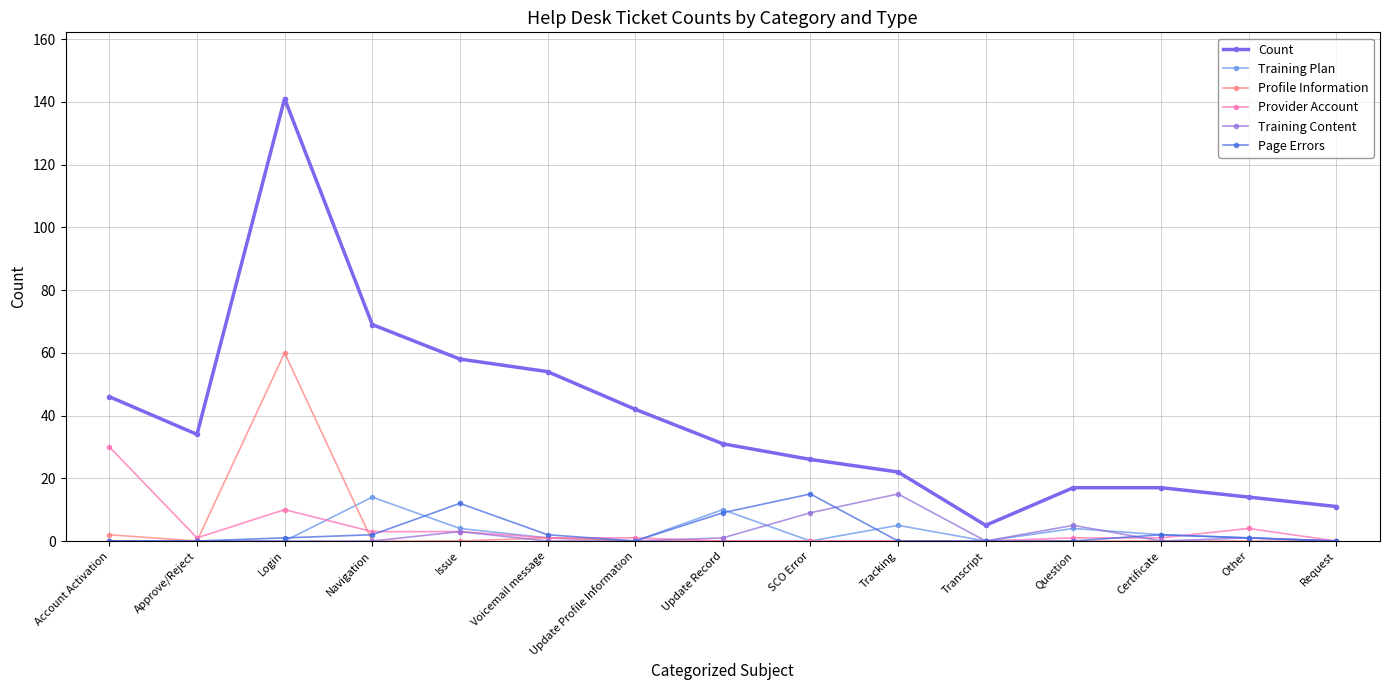

True or false: Count has a value of 58 at Issue.

True